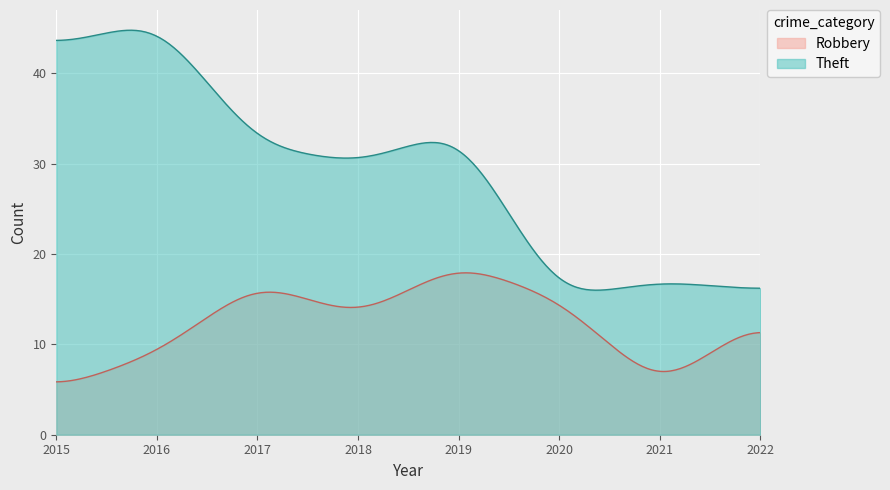

How many data points in Theft are above 32?

3